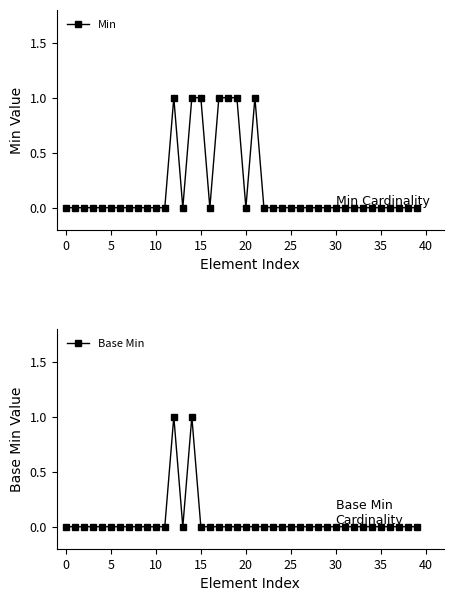

Which series has the largest range (max minus min)?

Min